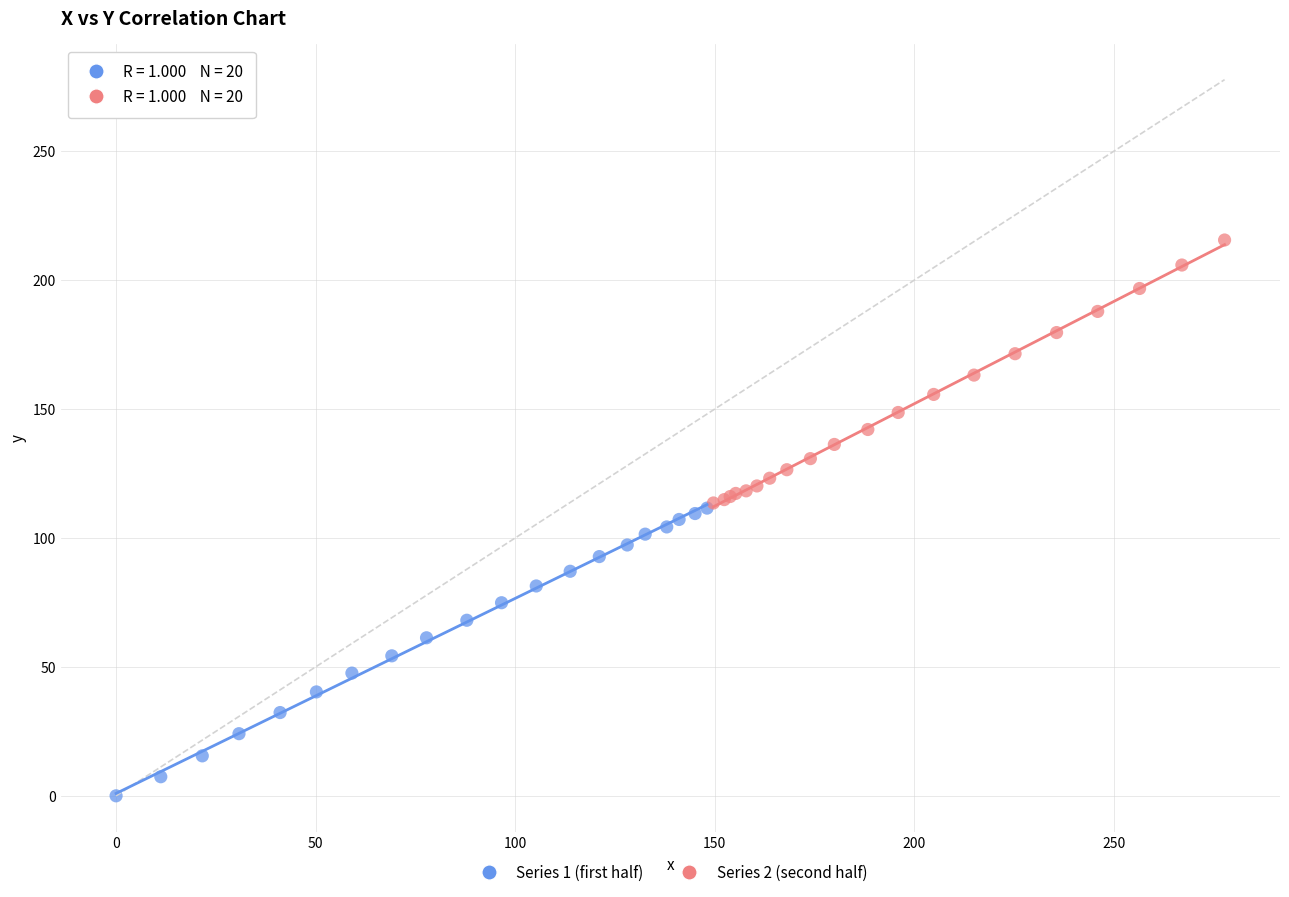

Which series reaches the minimum Y coordinate?

Series 1 (first half)